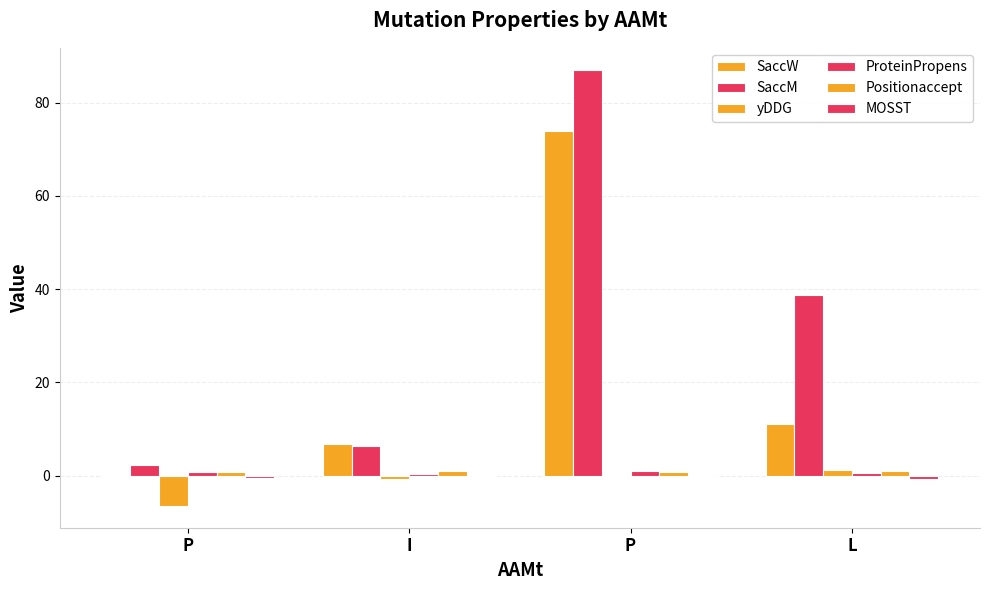

How many values in the SaccM series exceed 38?

2